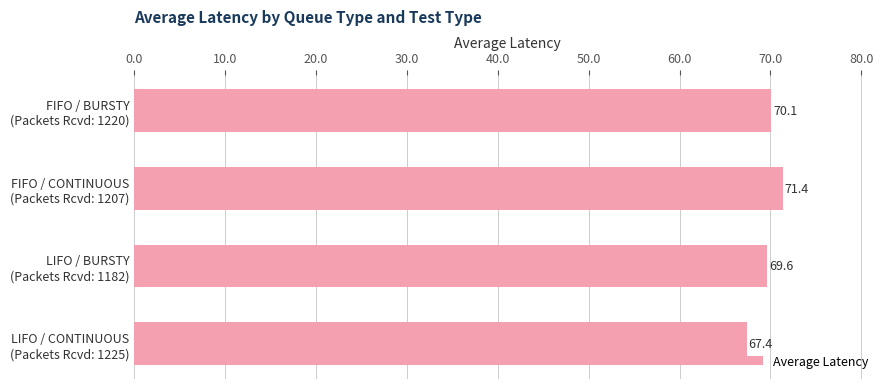

List the labels in order of value, smallest first.

LIFO / CONTINUOUS
(Packets Rcvd: 1225), LIFO / BURSTY
(Packets Rcvd: 1182), FIFO / BURSTY
(Packets Rcvd: 1220), FIFO / CONTINUOUS
(Packets Rcvd: 1207)